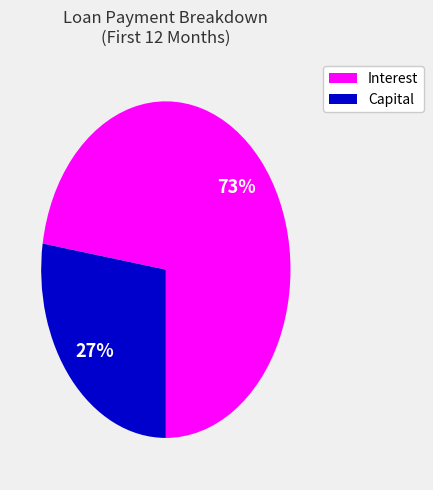

Combined, do Capital and Interest account for over 50%?

Yes